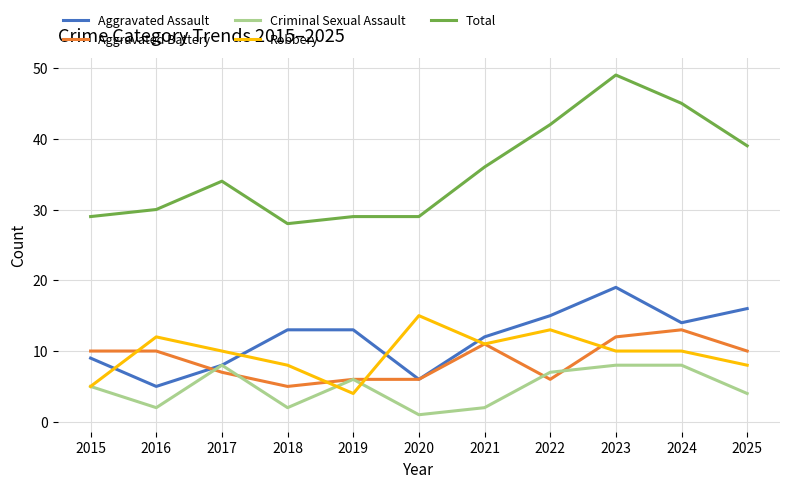

Is it true that Aggravated Battery equals 14 at 2016?

False